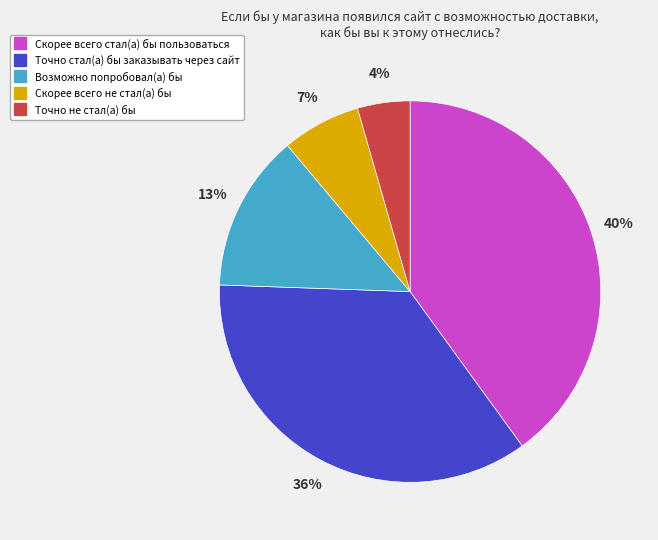

Between Скорее всего стал(а) бы пользоваться and Возможно попробовал(а) бы, which is larger?

Скорее всего стал(а) бы пользоваться